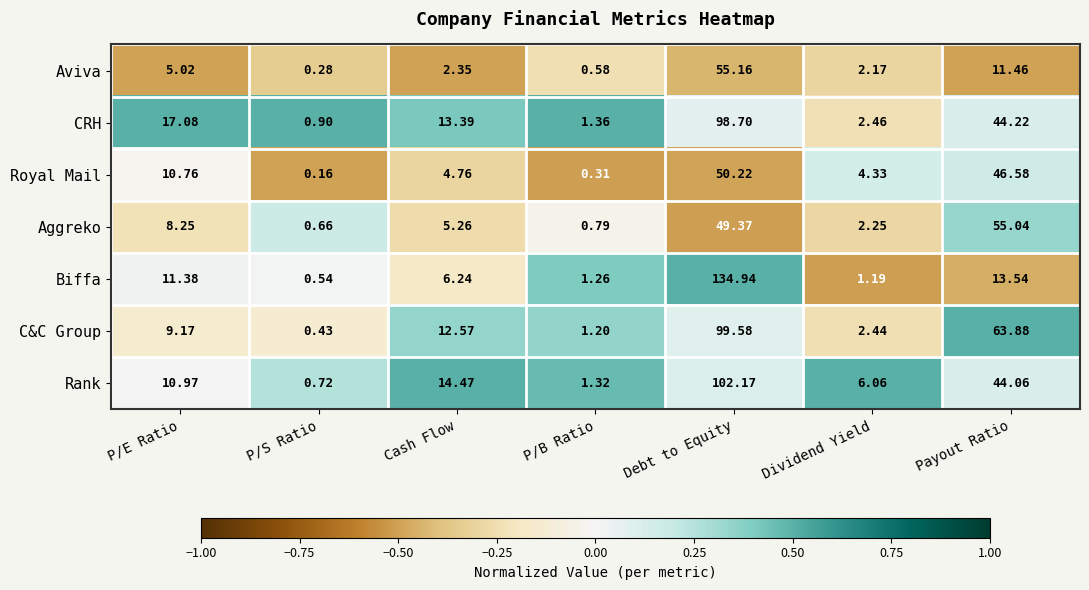

Rank the series at Dividend Yield from highest to lowest value.

Rank, Royal Mail, CRH, C&C Group, Aggreko, Aviva, Biffa